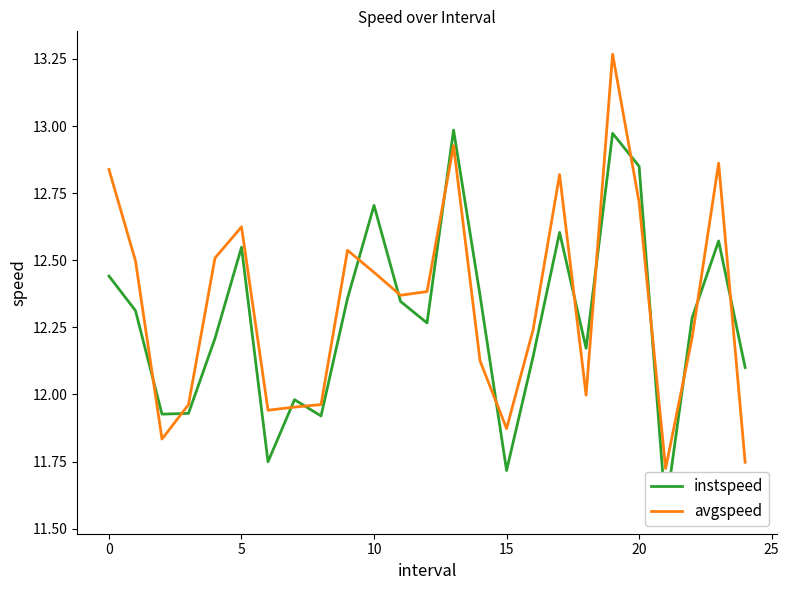

How many values in the instspeed series exceed 12?

18